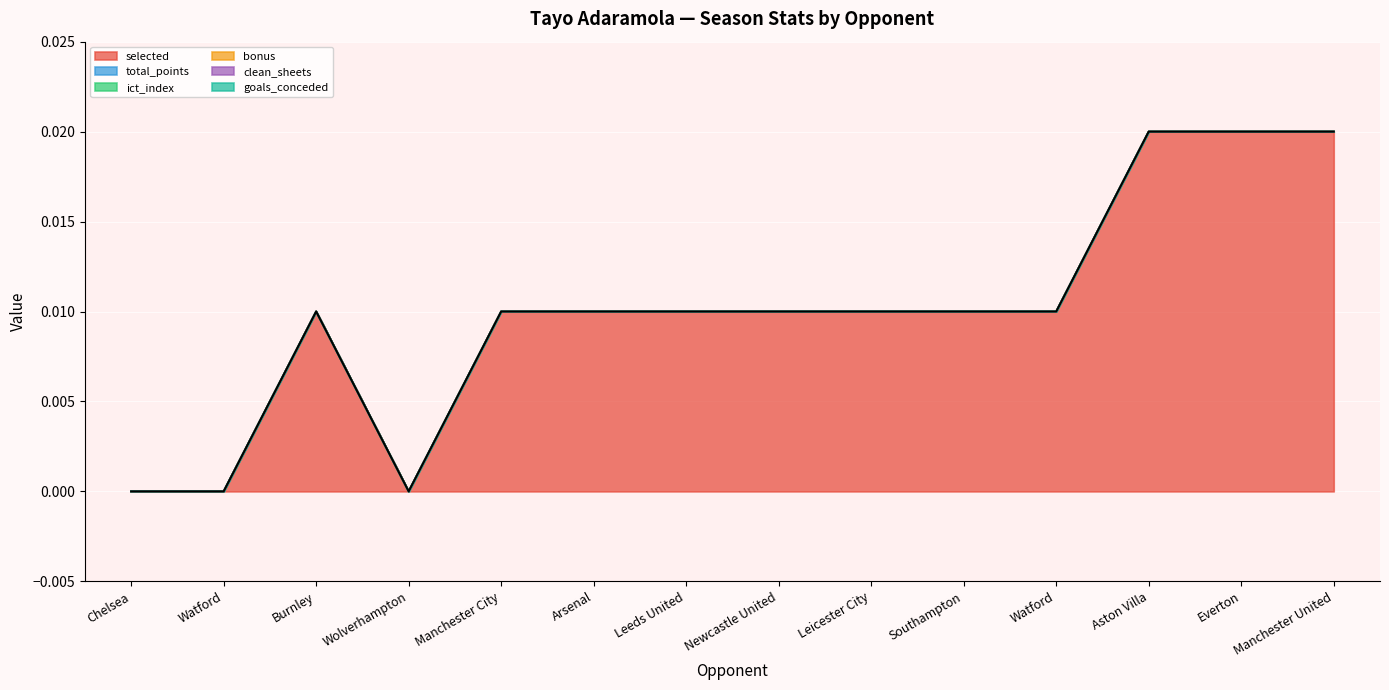

Does the chart display data point markers on the line(s)?

No